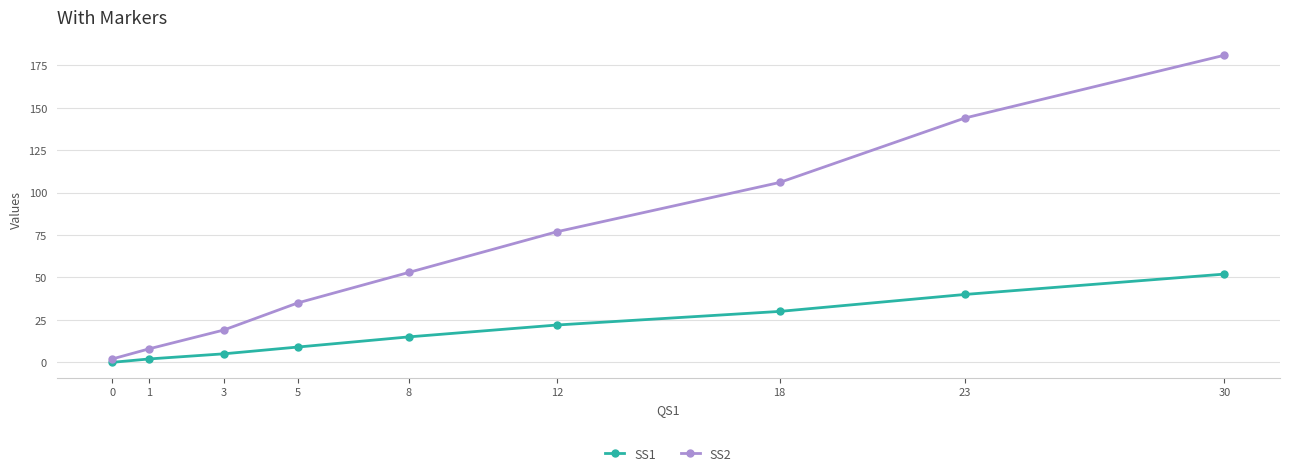

Which series has the largest total across all categories?

SS2